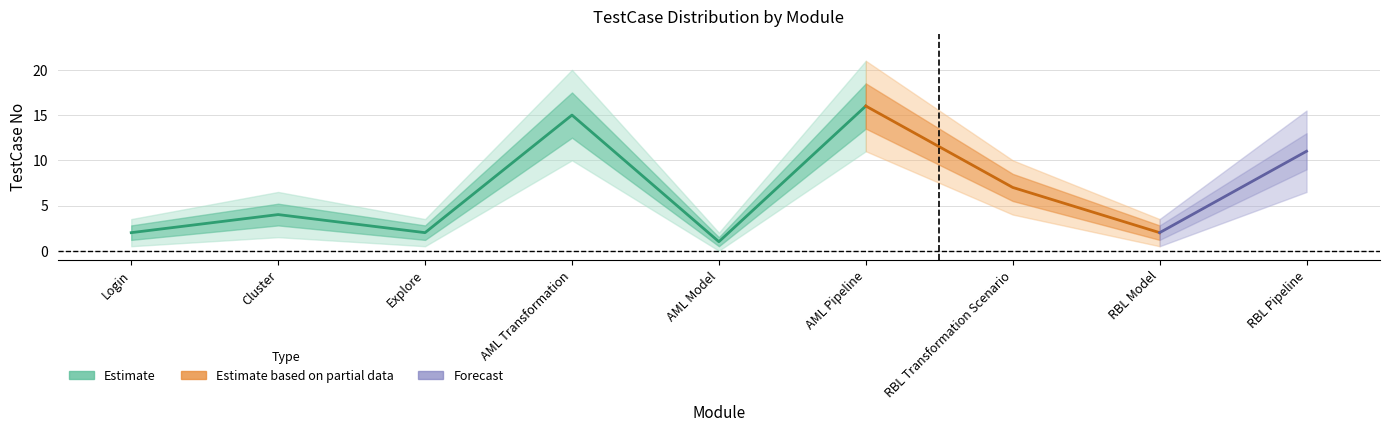

What is the label of the 6th point from the right?

AML Transformation